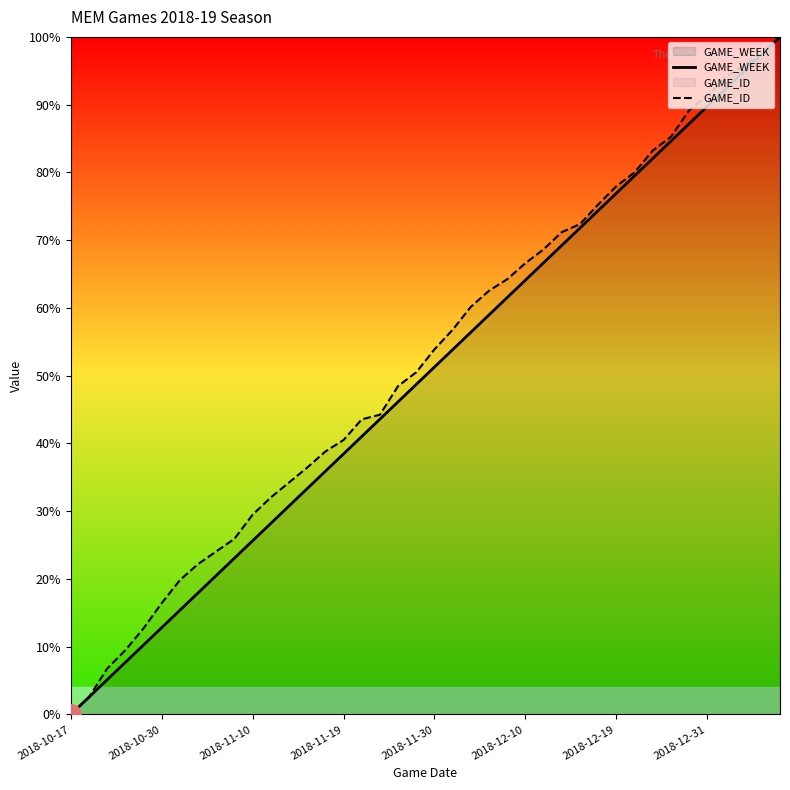

True or false: GAME_ID and GAME_WEEK cross at least once.

True